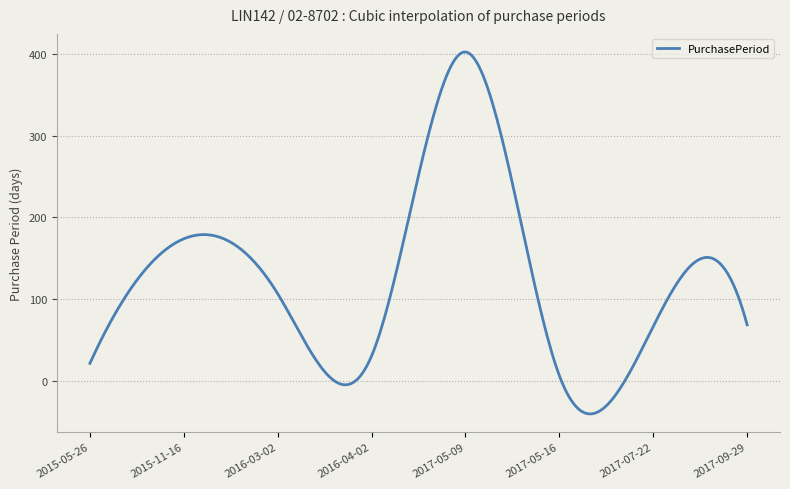

What is the difference between the maximum and minimum values?

441.7